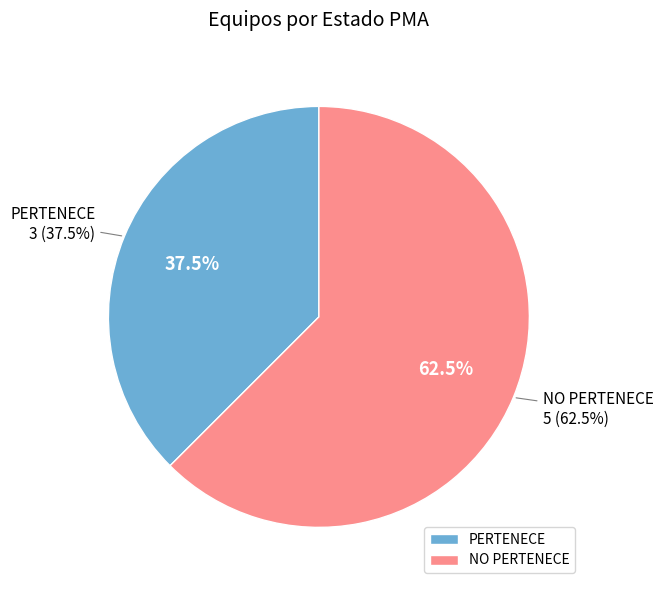

The NO PERTENECE slice represents 56% of the pie. True or false?

False